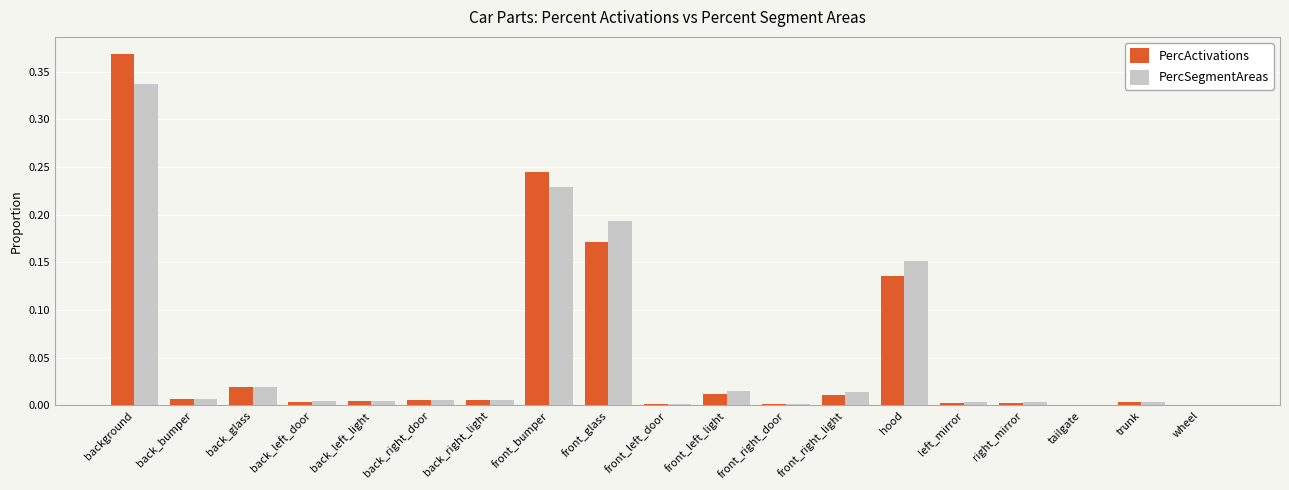

How many series are shown in this chart?

2